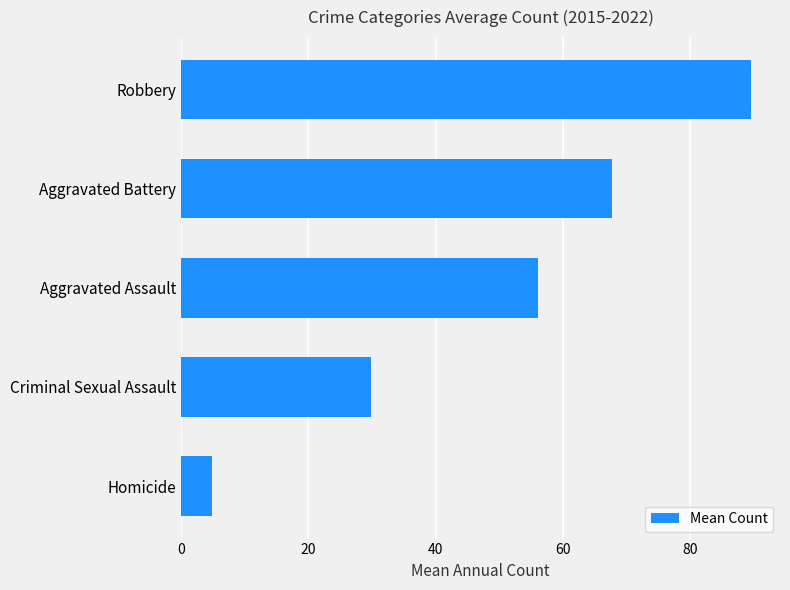

Reading bottom to top, extract all data points from this chart.

4.9	29.9	56.0	67.6	89.6